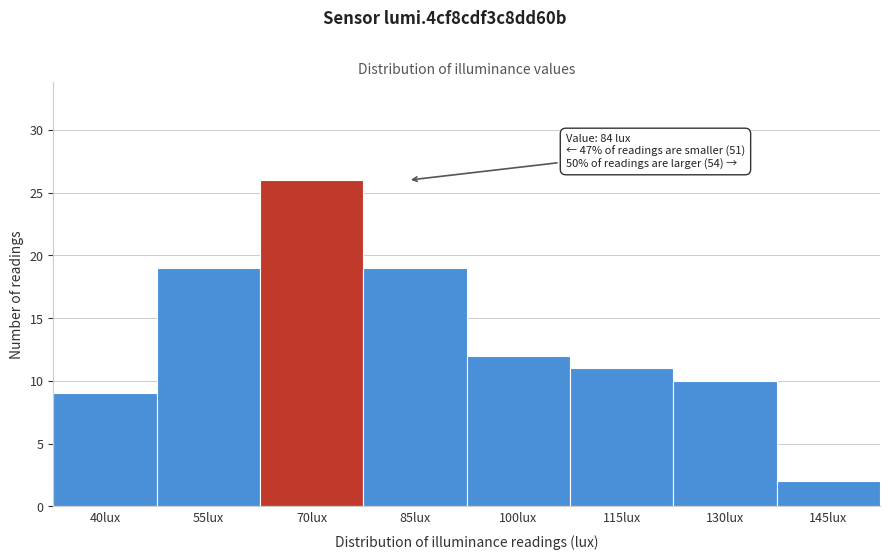

Reading right to left, transcribe all the data shown in this chart.

145lux=2	130lux=10	115lux=11	100lux=12	85lux=19	70lux=26	55lux=19	40lux=9